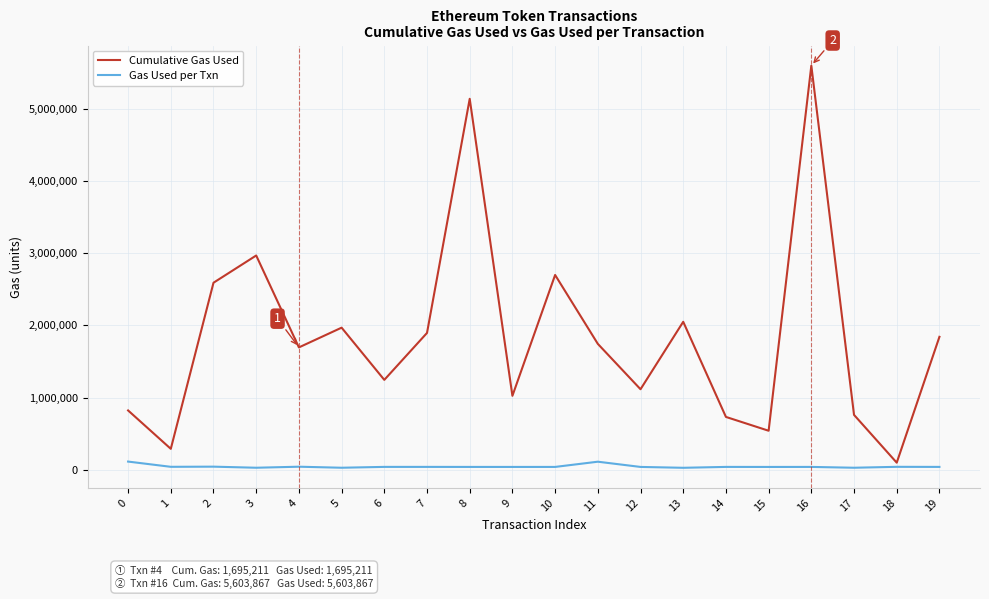

Does the chart have visible grid lines?

Yes